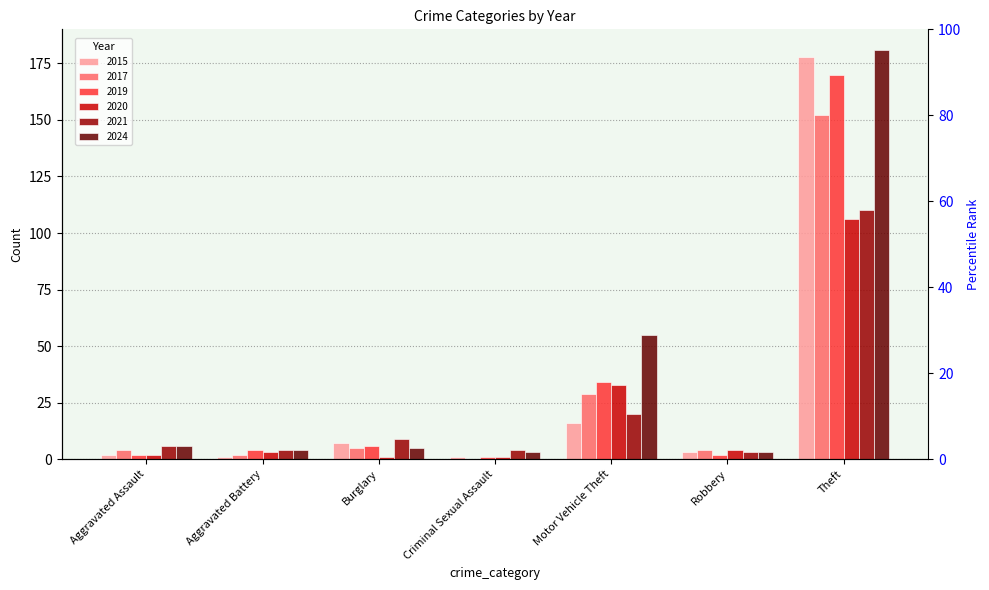

At how many categories does at least one series exceed 158?

1